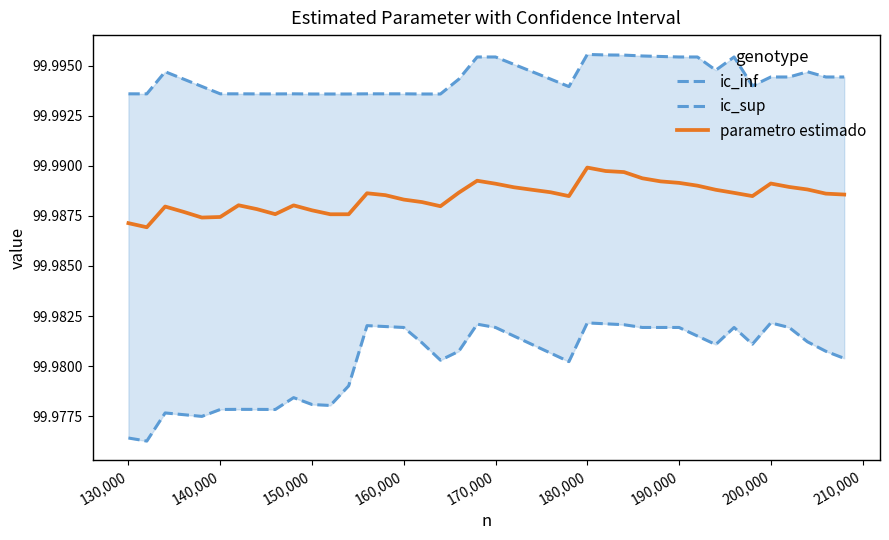

True or false: parametro estimado and ic_inf intersect in this chart.

False